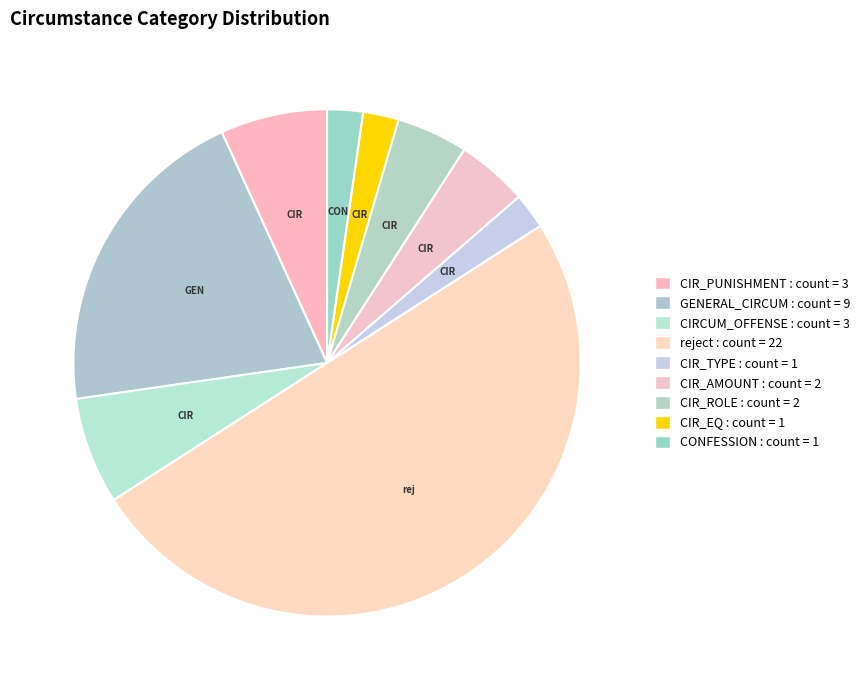

How many segments does this pie chart have?

9